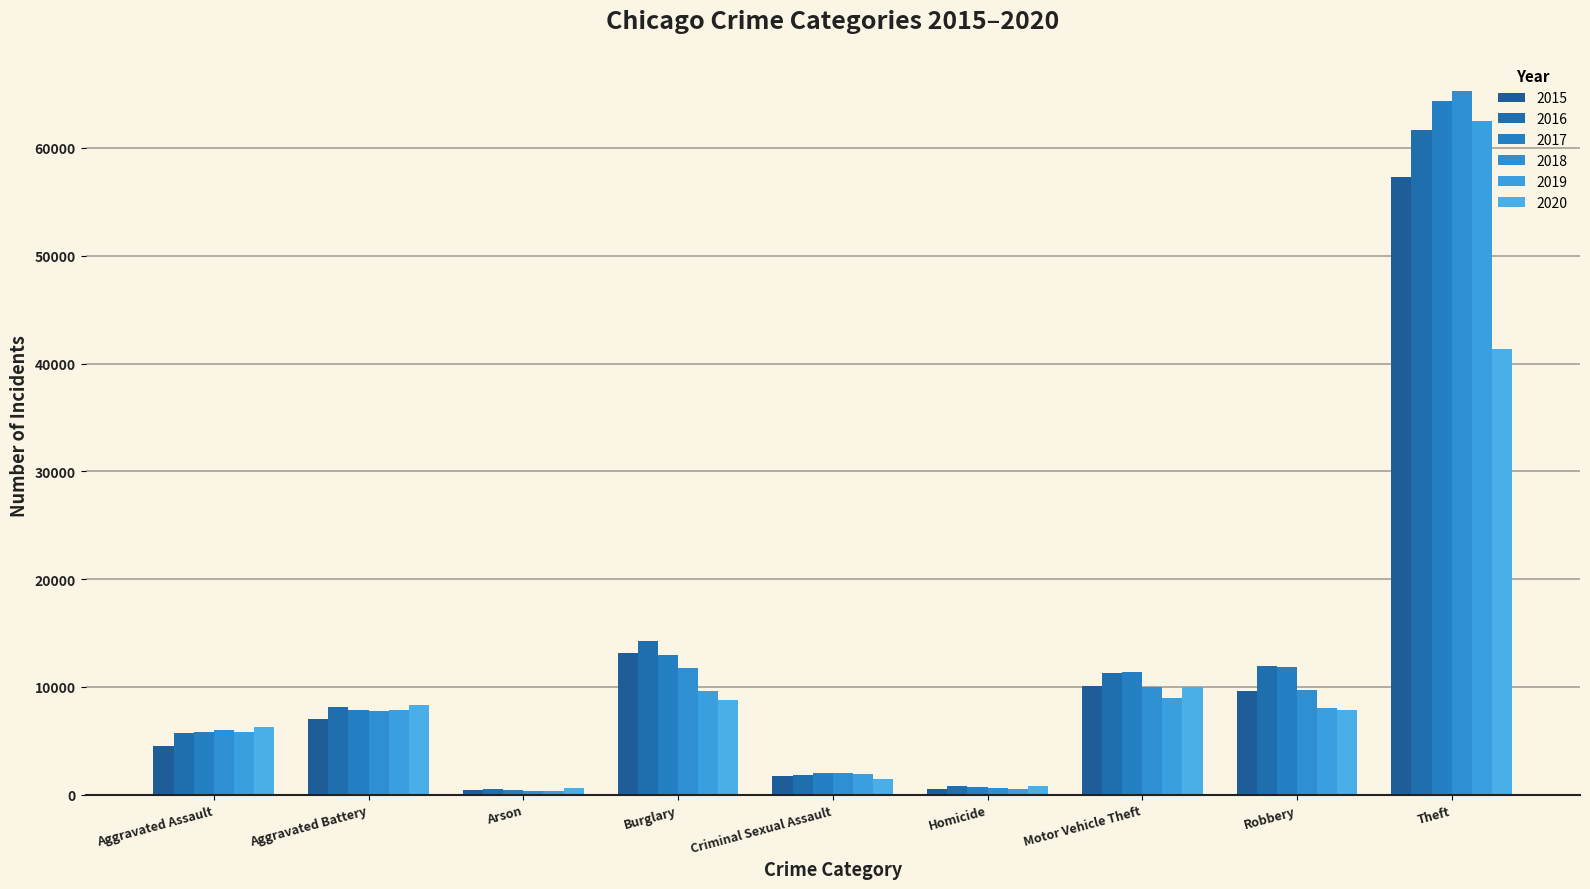

At which label does 2019 reach its peak?

Theft